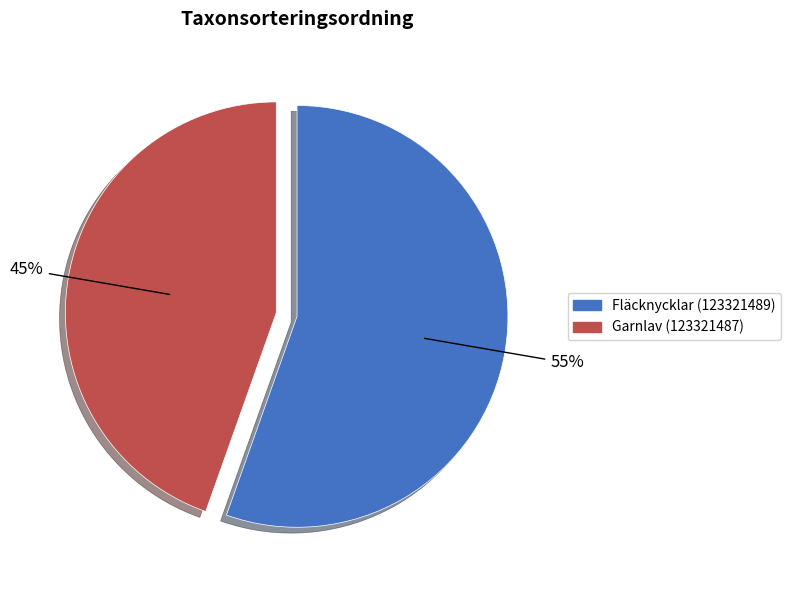

Which has a higher value, Garnlav (123321487) or Fläcknycklar (123321489)?

Fläcknycklar (123321489)